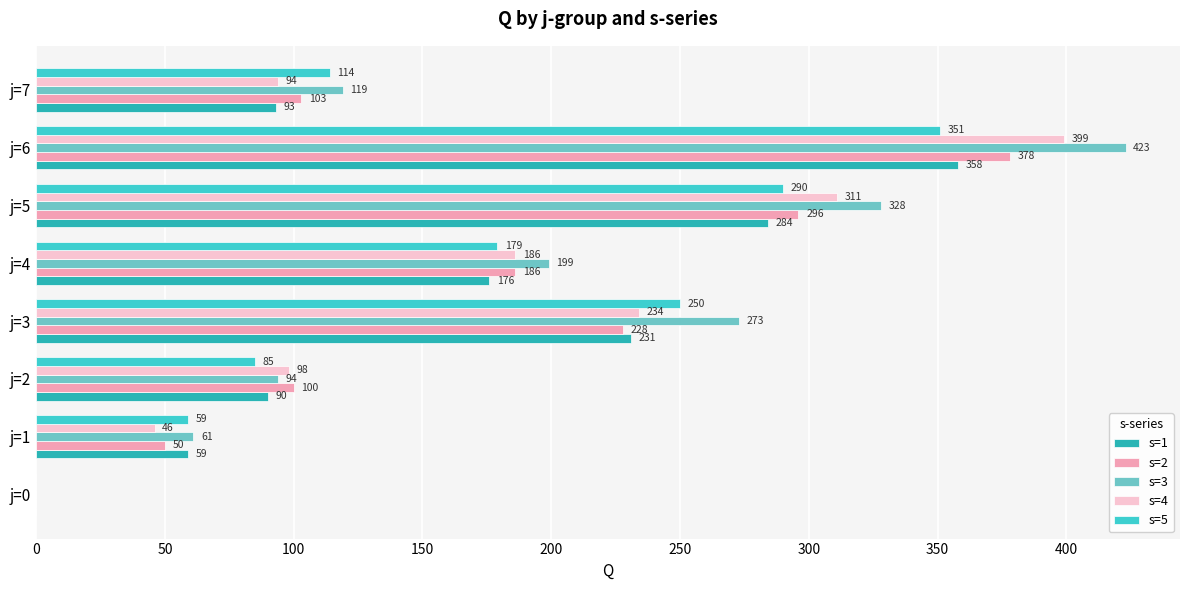

What is the average value of the s=3 series?

187